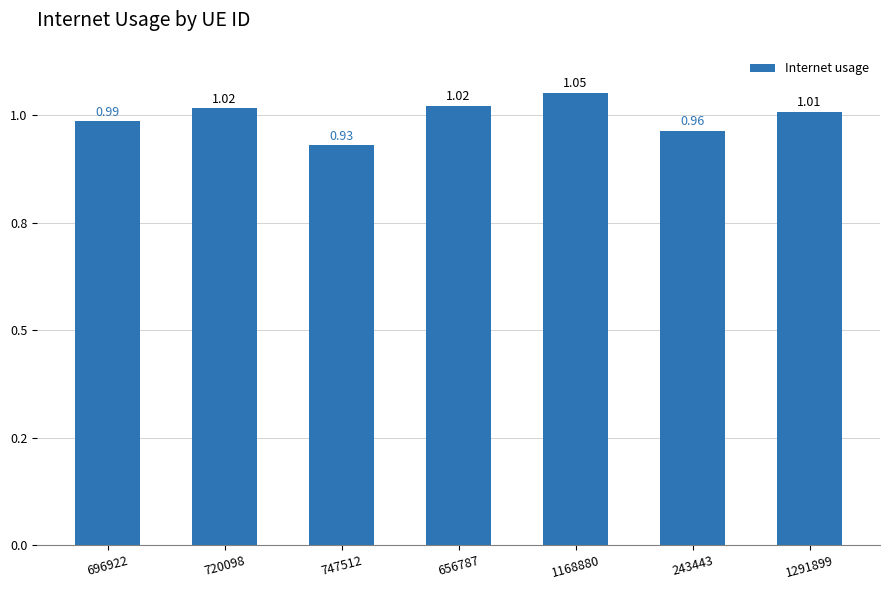

What is the minimum value shown in the chart?

0.9